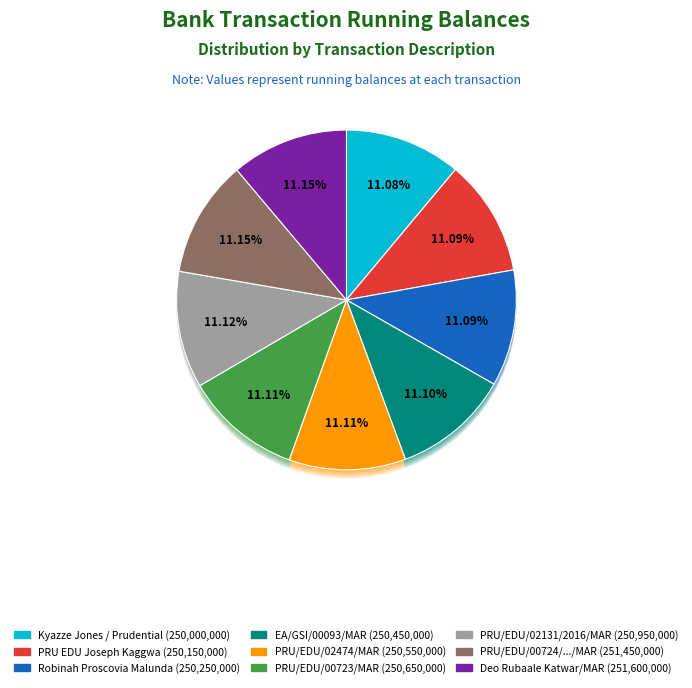

How many segments does this pie chart have?

9